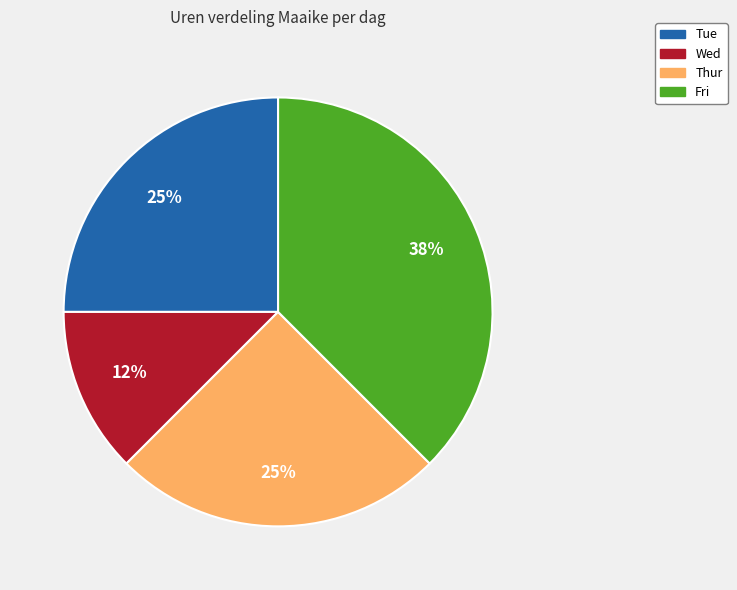

Is Wed the majority of the pie?

No